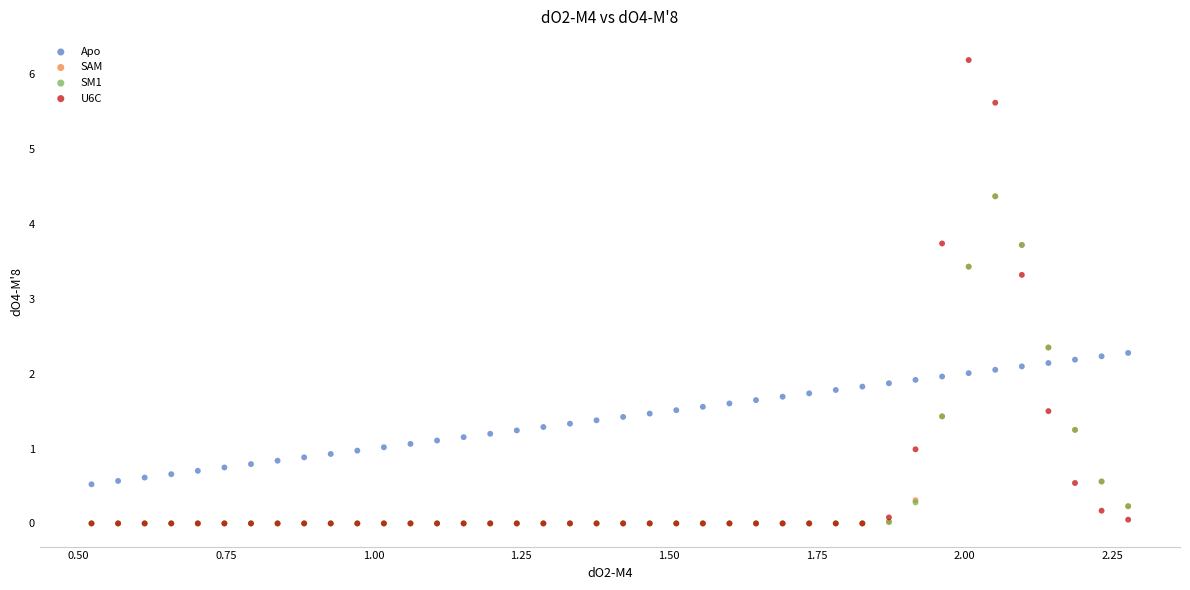

Which series has the widest spread of Y values?

U6C